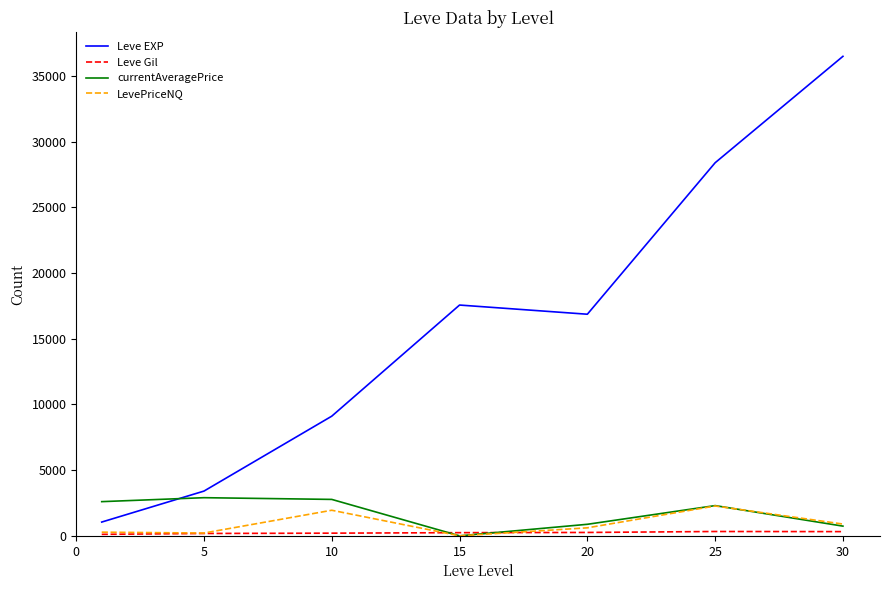

True or false: Leve EXP and LevePriceNQ cross at least once.

False